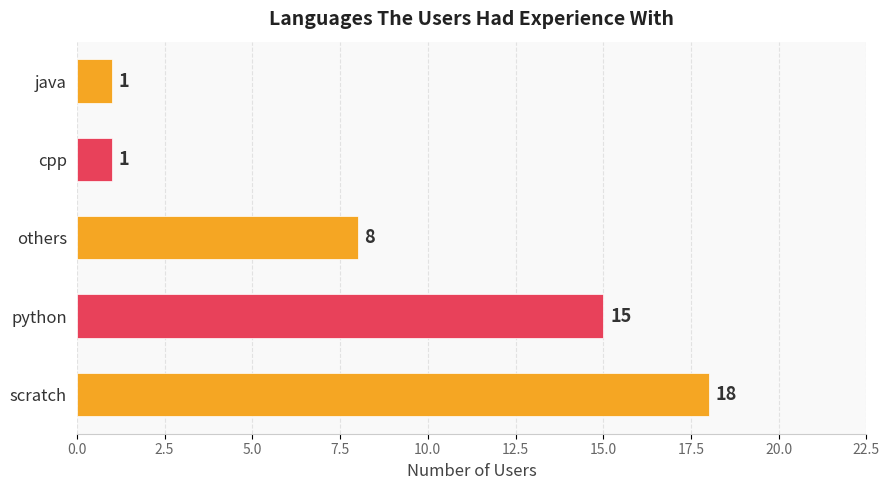

What is the change in value from scratch to java?

-17